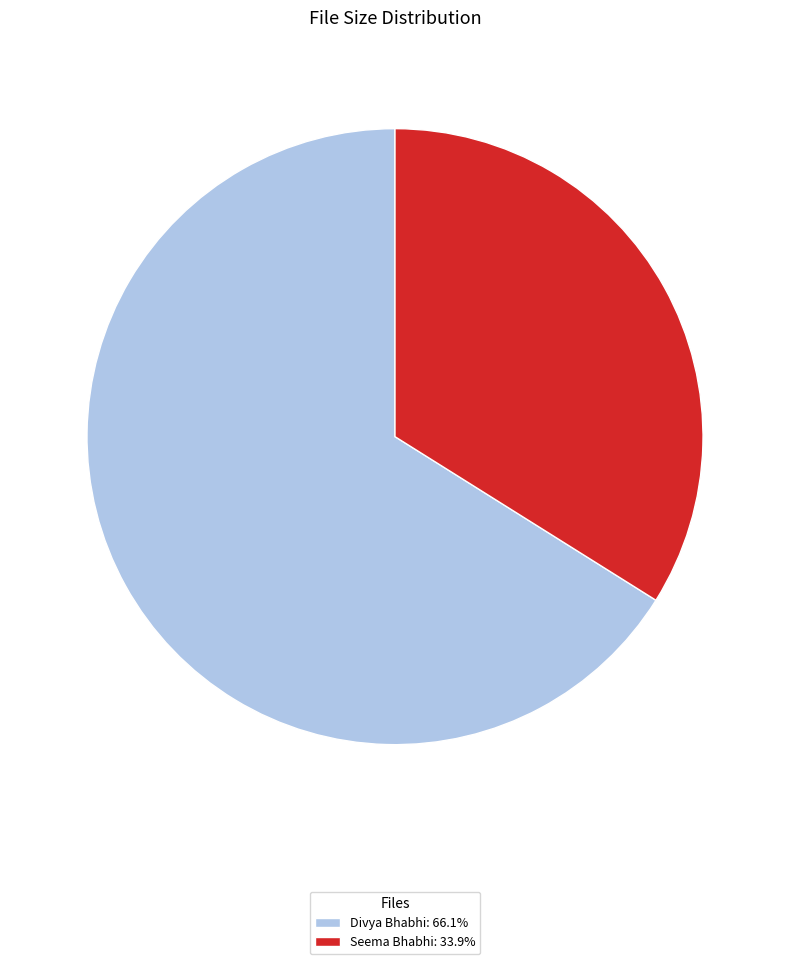

Approximately how many times larger is the value at Divya Bhabhi: 66.1% compared to Seema Bhabhi: 33.9%?

1.9